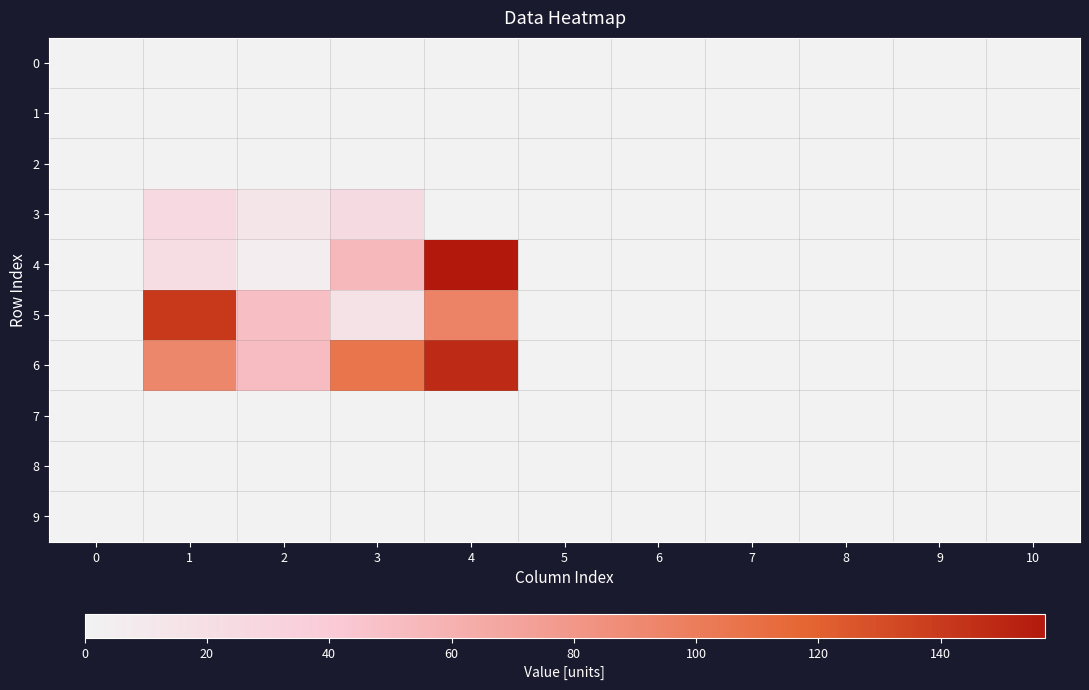

At how many categories does at least one series exceed 31?

4